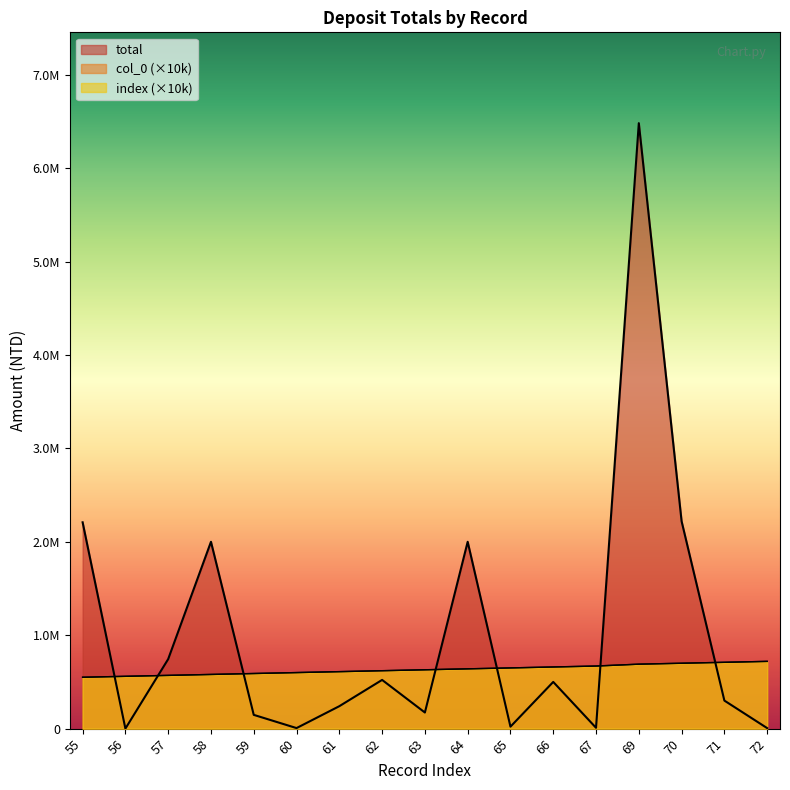

Rank the series by their maximum value, from lowest to highest.

col_0, index, total